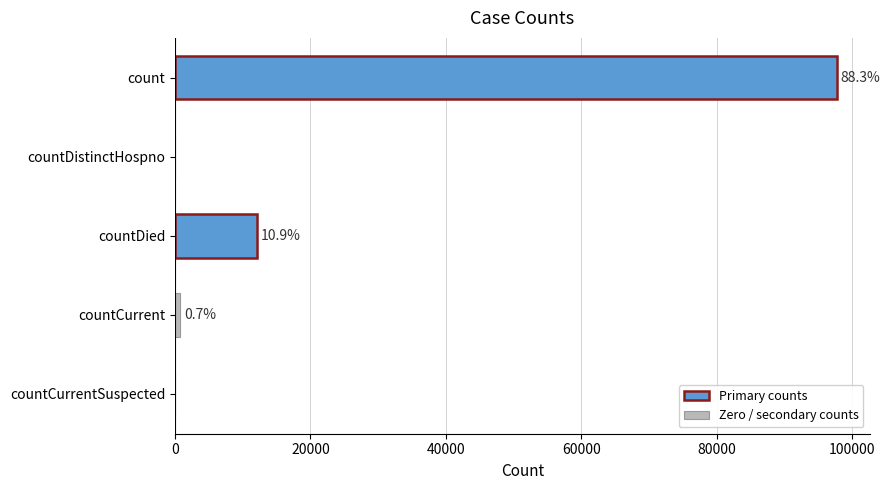

Are the bars horizontal?

Yes